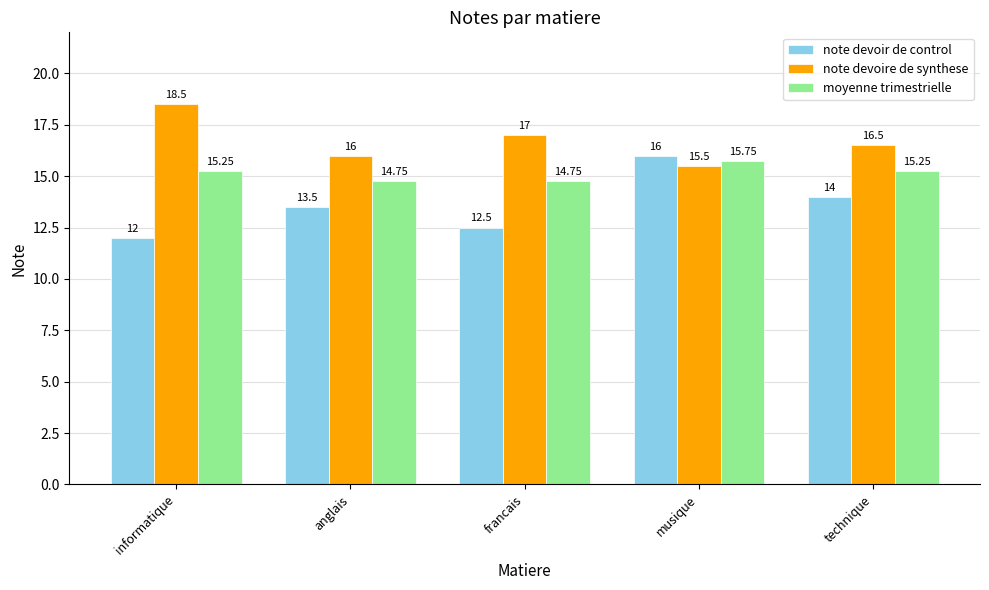

What position from the right is informatique?

5